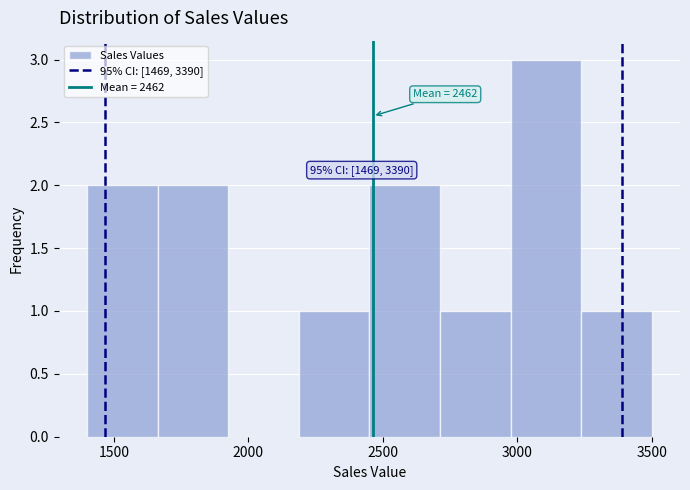

Which range on the x-axis has the tallest bar?

3000 to 3250